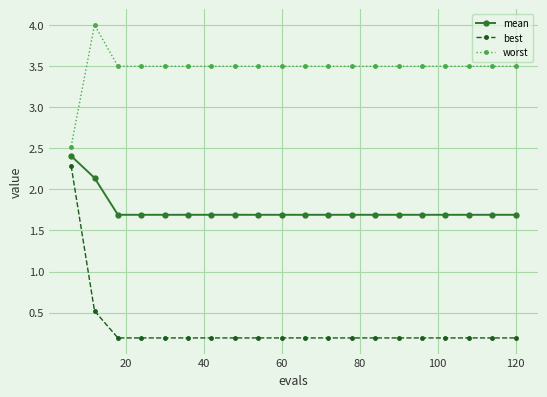

How many lines are shown in the chart?

3